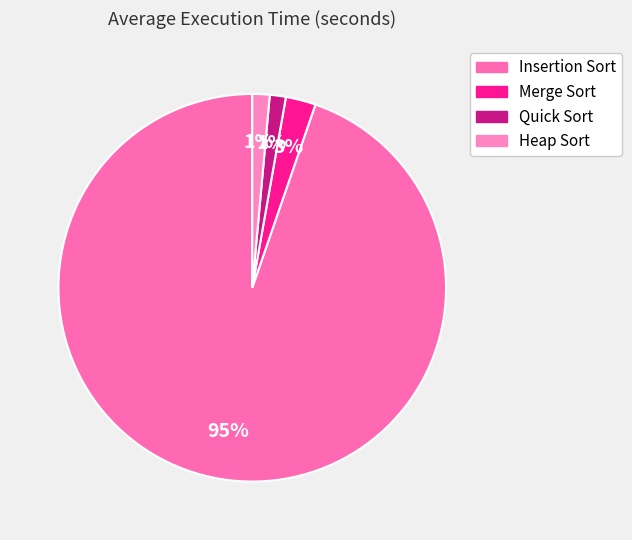

Rank the categories by value from highest to lowest.

Insertion Sort, Merge Sort, Heap Sort, Quick Sort